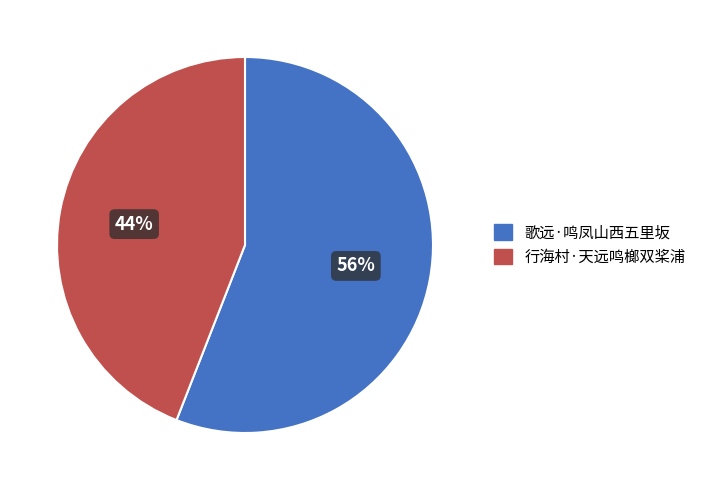

How many segments does this pie chart have?

2